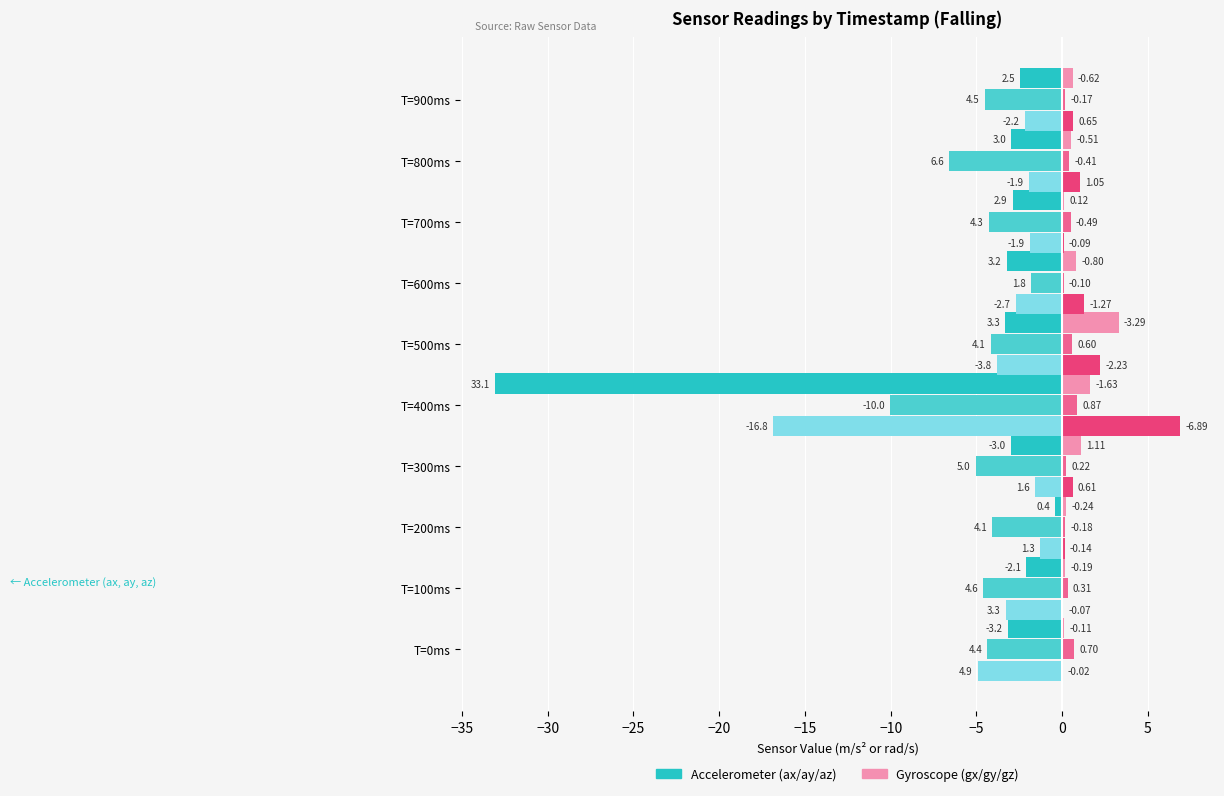

At which category is the sum across all series the highest?

T=500ms